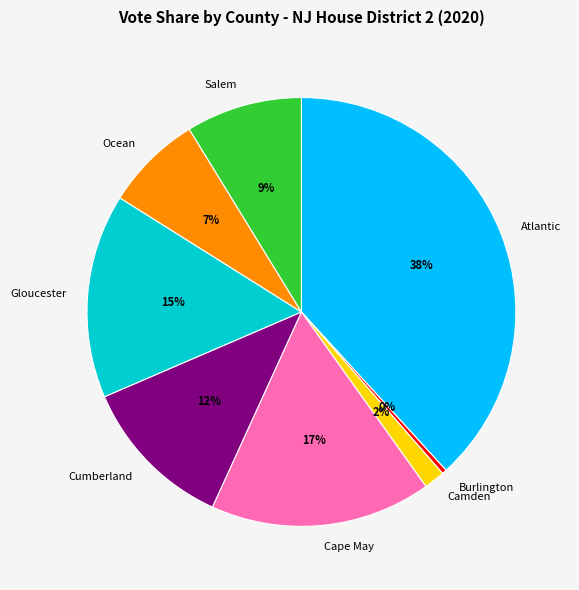

Which has a higher value, Camden or Cape May?

Cape May